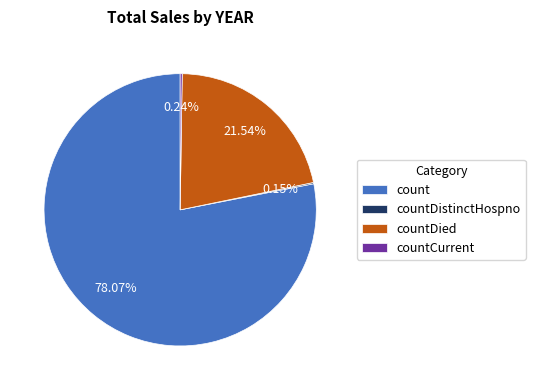

Does countDied represent more than half of the total?

No